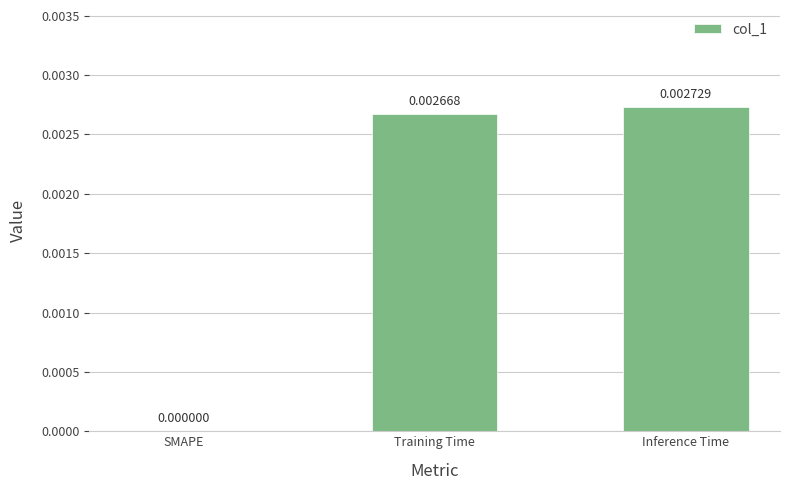

Which has a higher value, SMAPE or Training Time?

Training Time